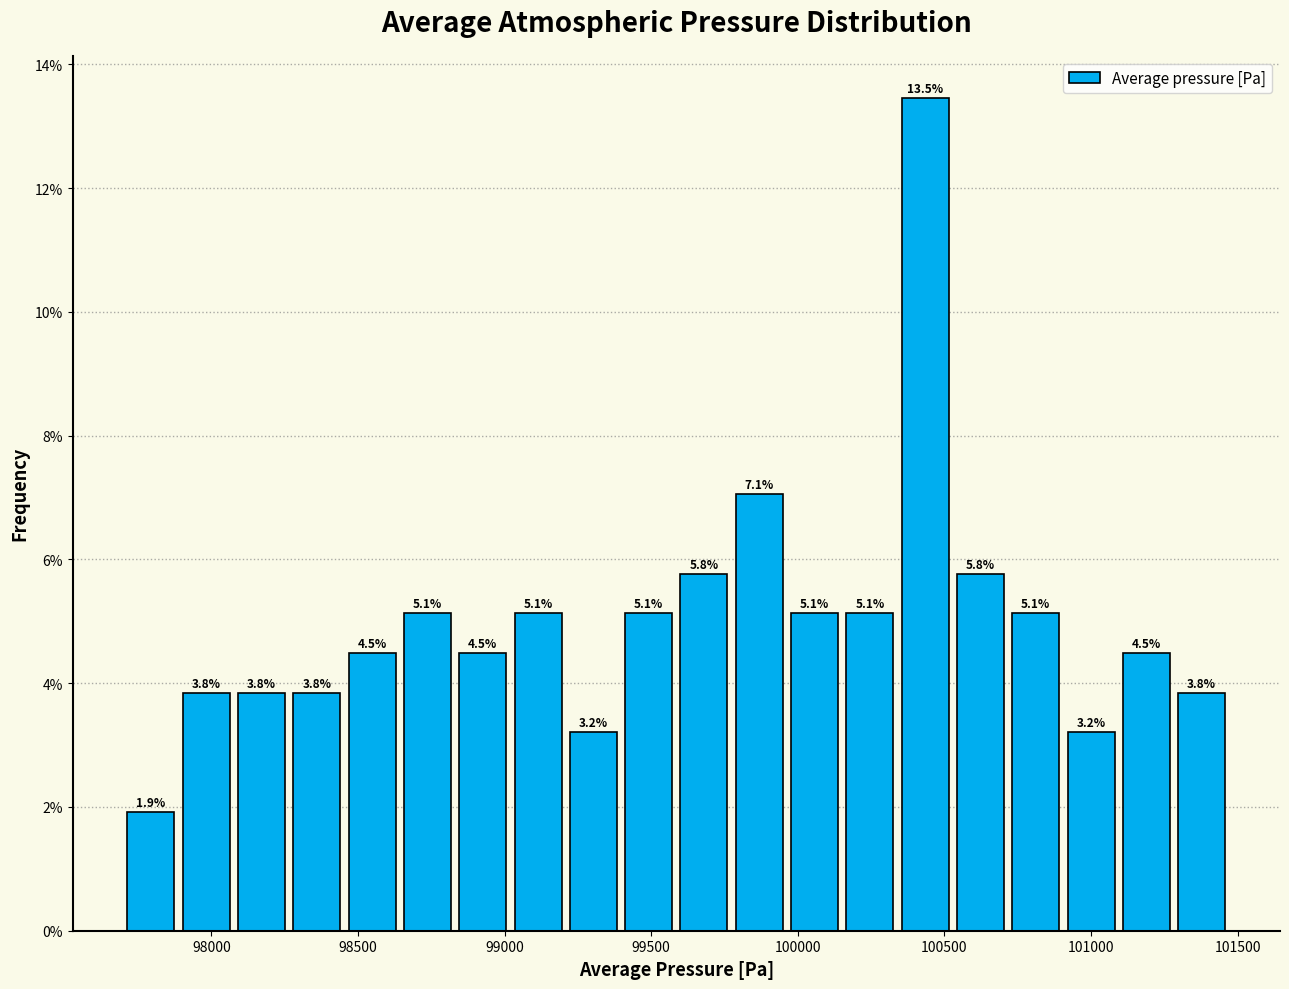

Around what value on the x-axis is the tallest bar? Give the approximate position of its centre, as read against the axis.

100450